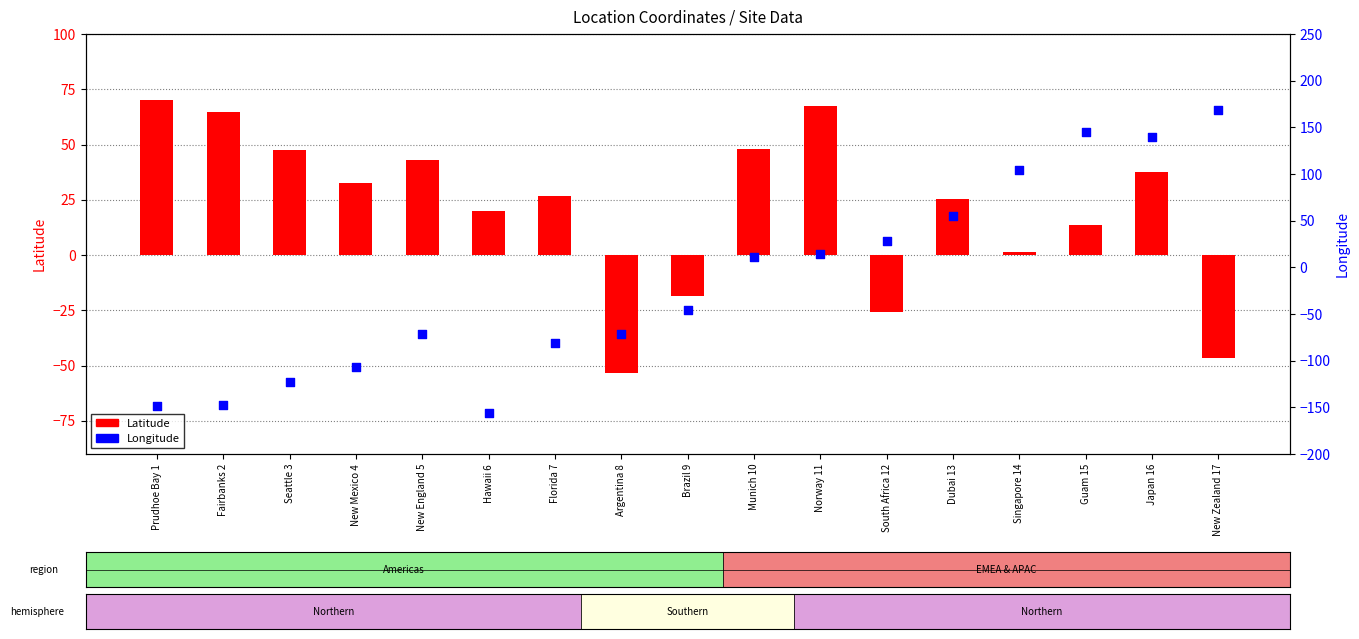

Which series reaches the minimum Y coordinate?

Longitude